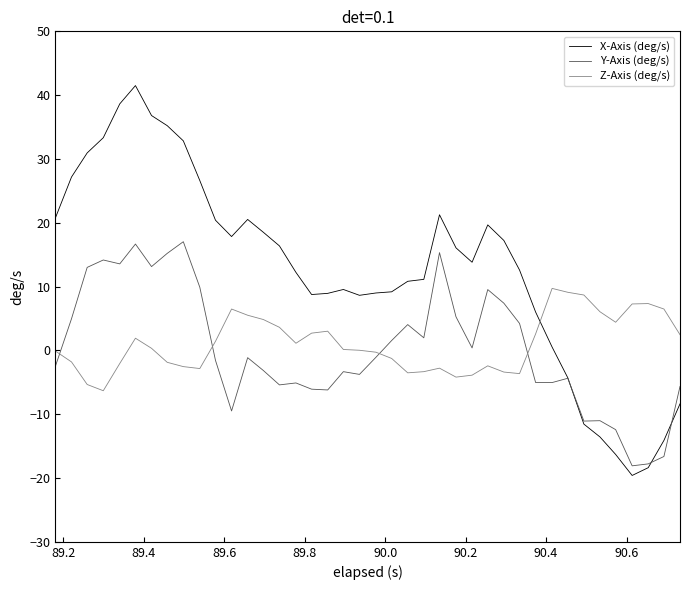

True or false: Y-Axis (deg/s) has more than 2 interior local peaks.

True